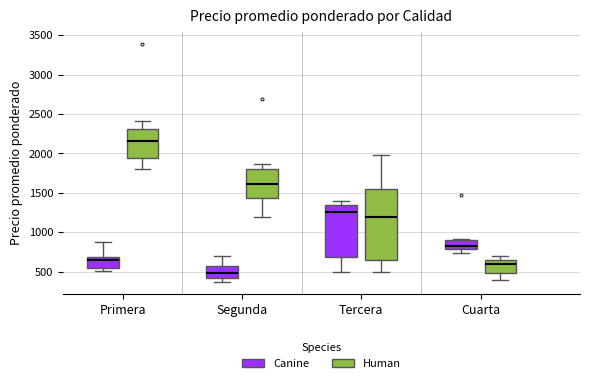

Which box's median line is the lowest?

Segunda (Canine)